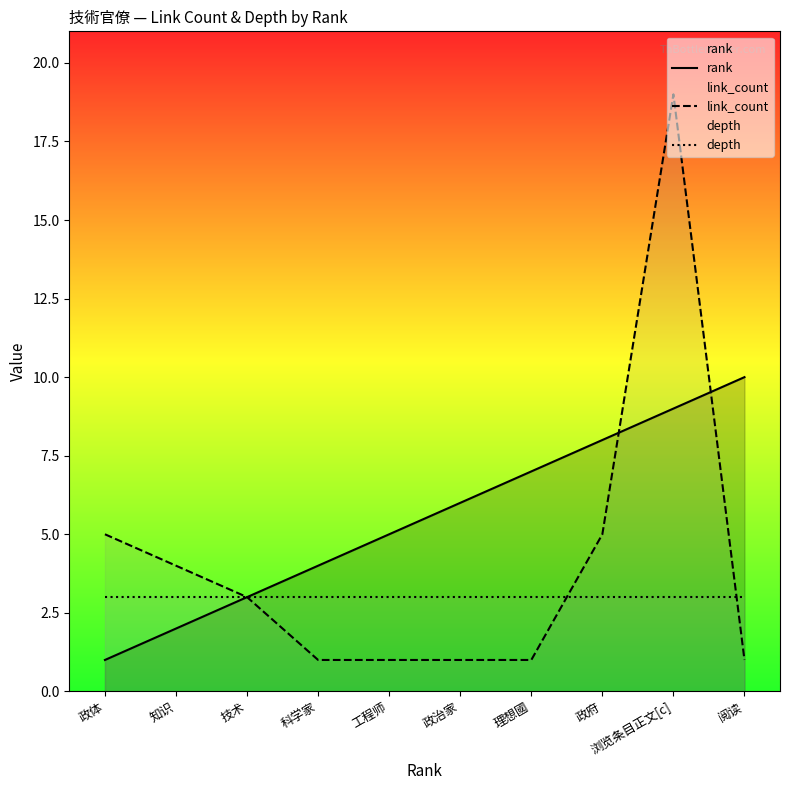

At how many categories does at least one series exceed 4?

7